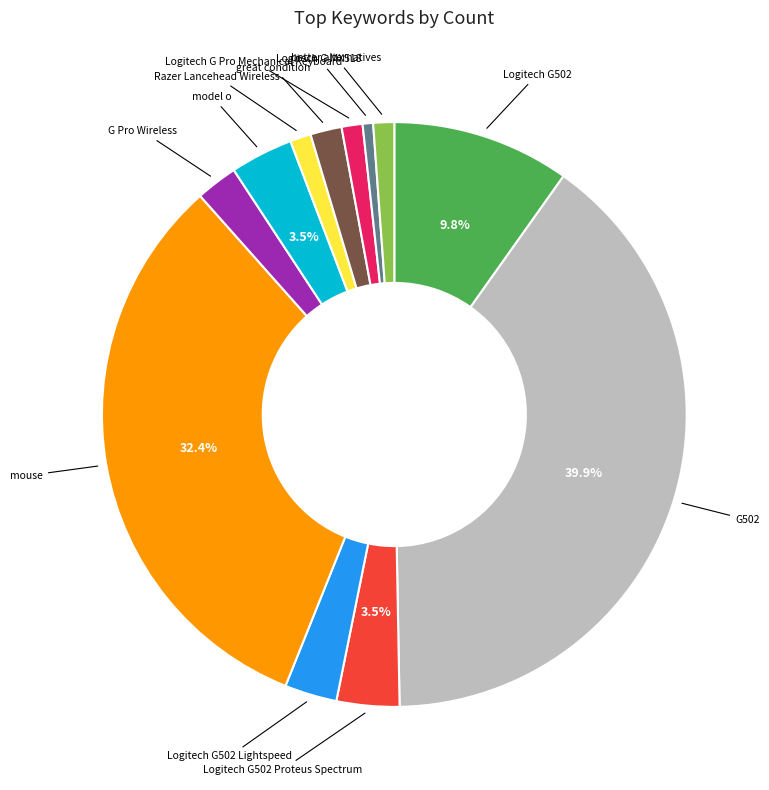

Is there a majority slice in this chart?

No